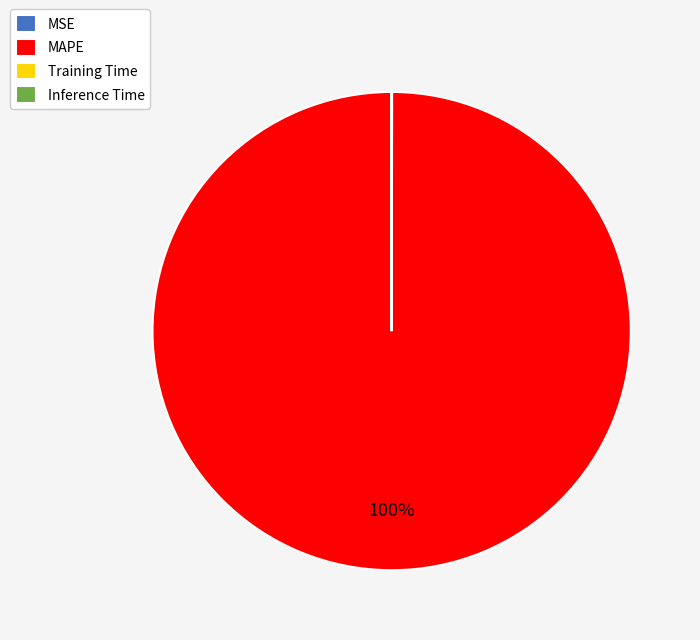

What percentage is the MAPE slice, to the nearest percent?

100%